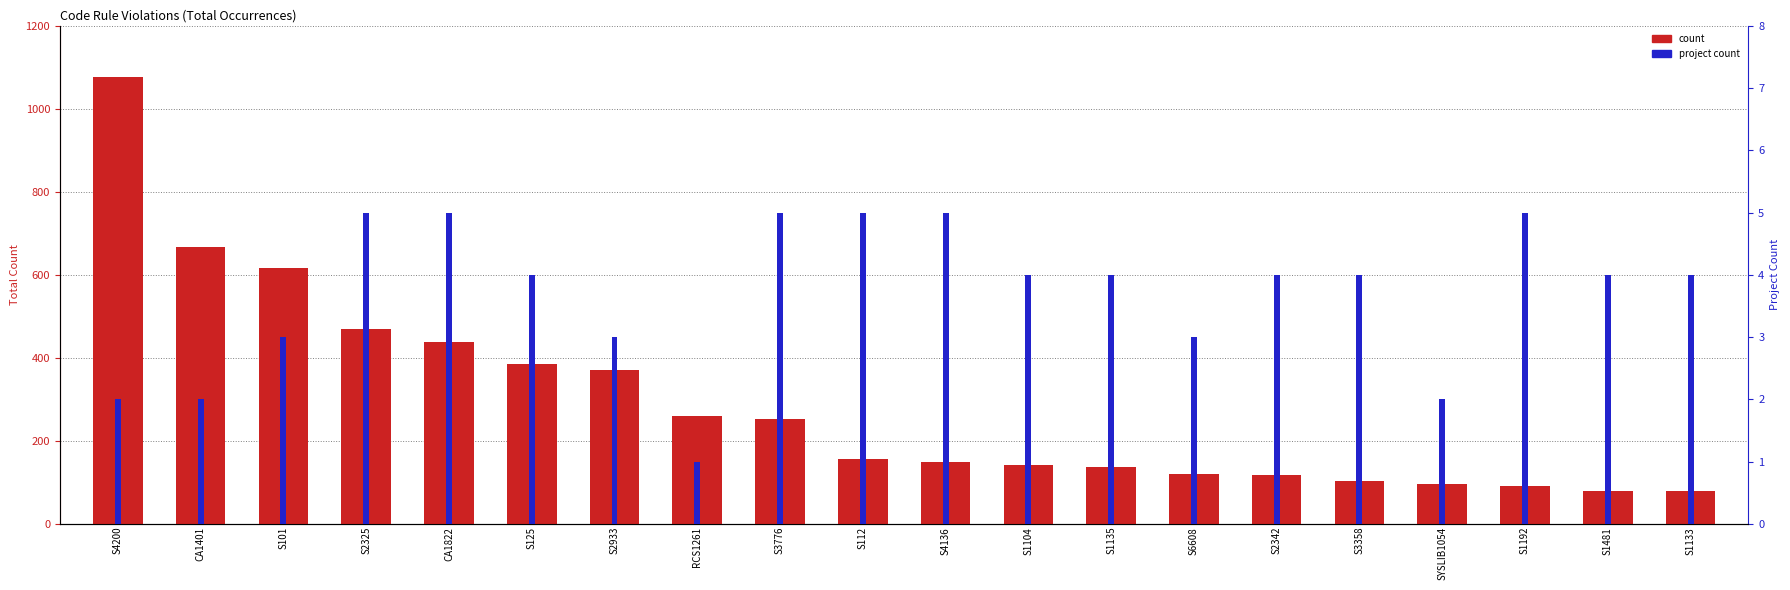

Rank the categories by count value from highest to lowest.

S4200, CA1401, S101, S2325, CA1822, S125, S2933, RCS1261, S3776, S112, S4136, S1104, S1135, S6608, S2342, S3358, SYSLIB1054, S1192, S1481, S1133